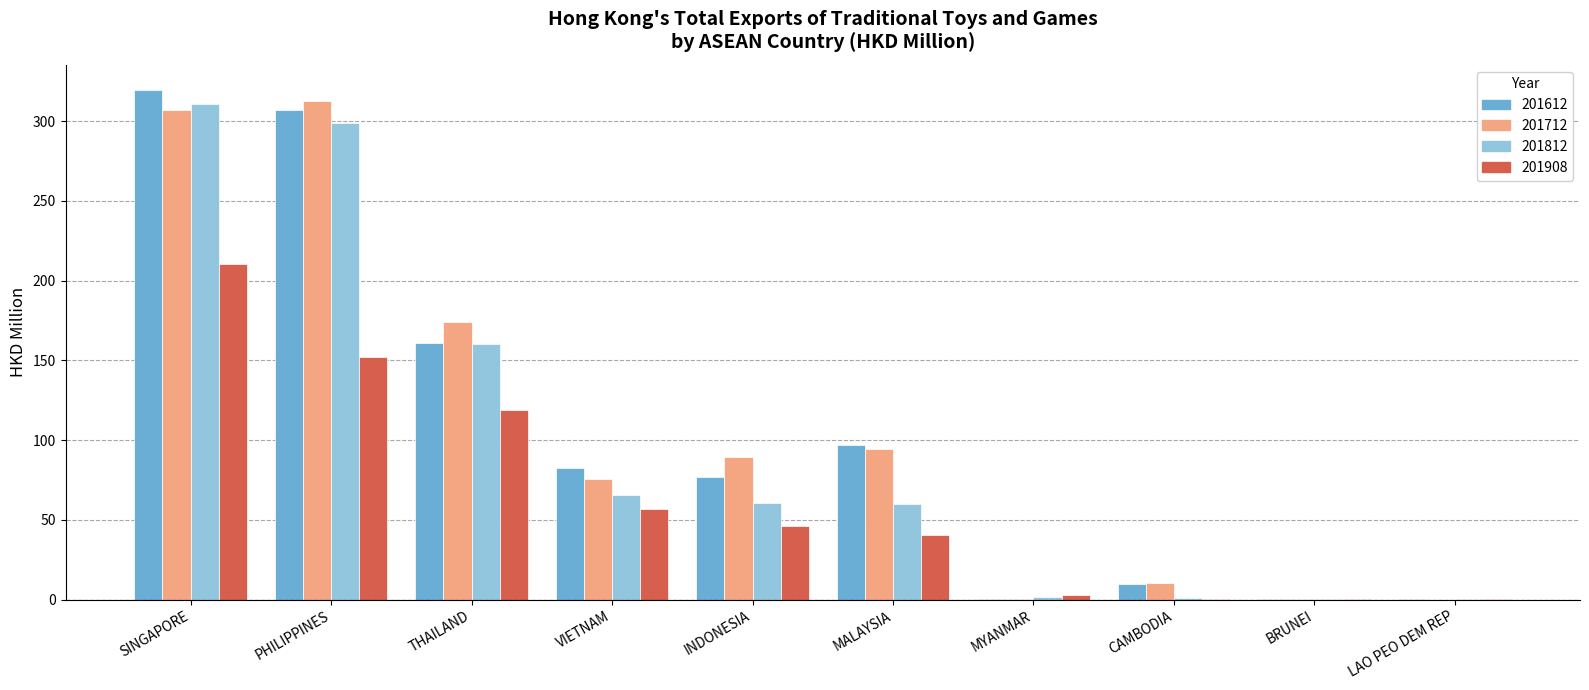

What is the approximate value of 201712 at PHILIPPINES?

312.3